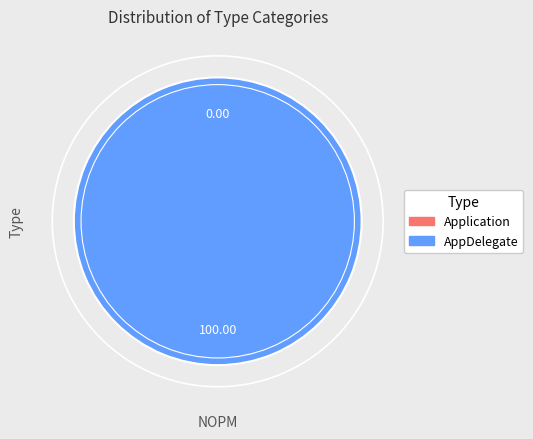

How many segments does this pie chart have?

2